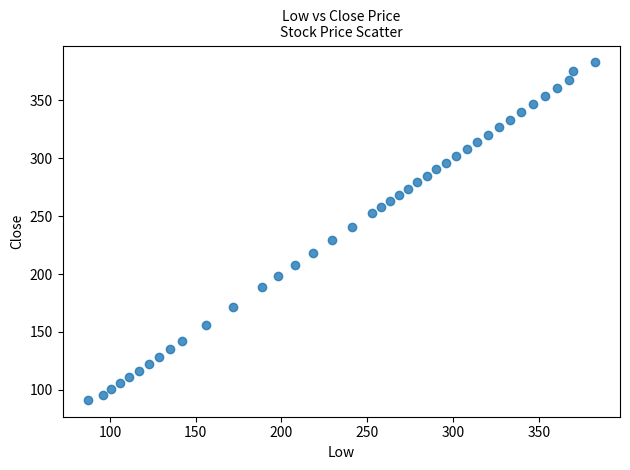

What Y value in the scatter plot is closest to 237?

240.9